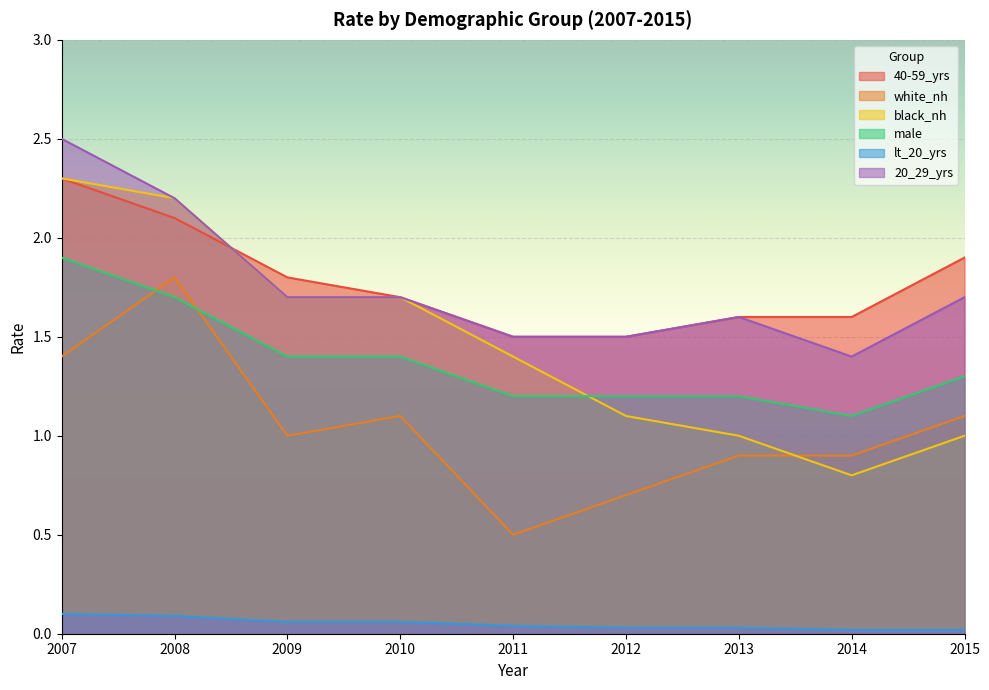

What is the approximate value of male at 2010?

1.4